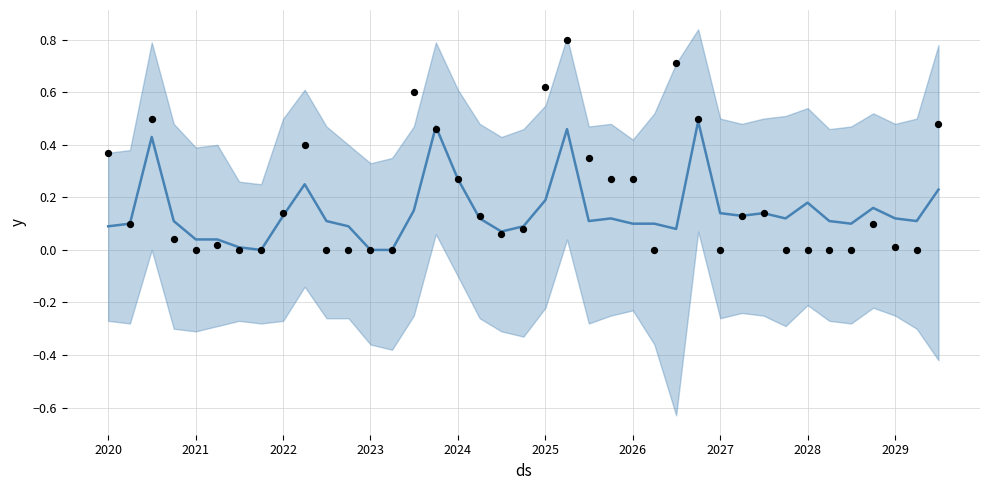

Which series contains the highest Y value?

Observed